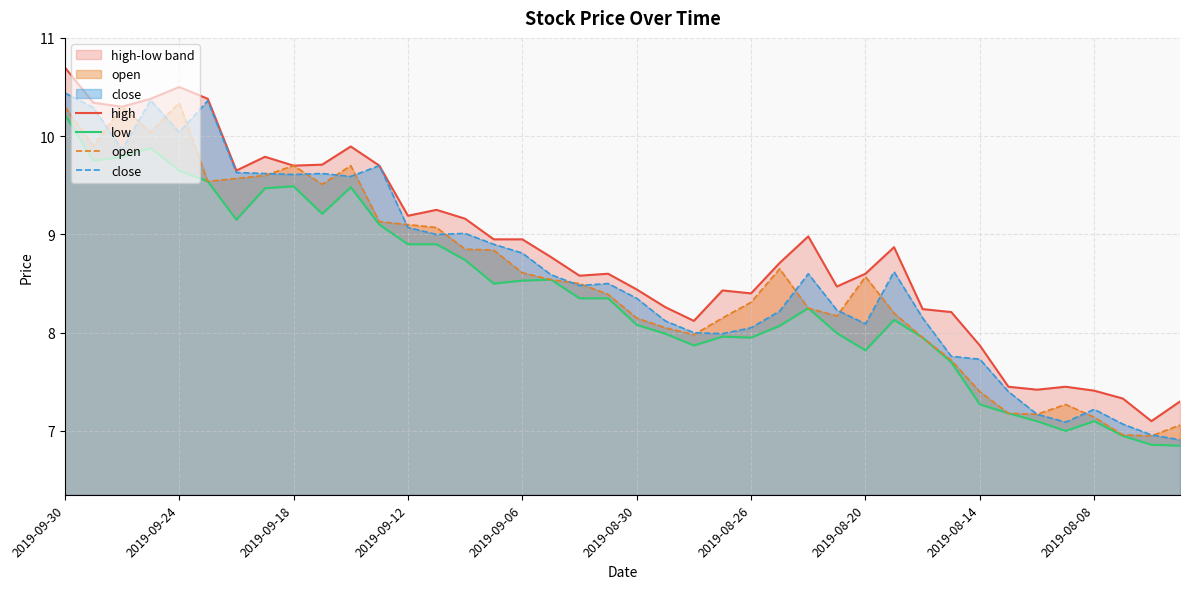

Which series has the largest total across all categories?

high